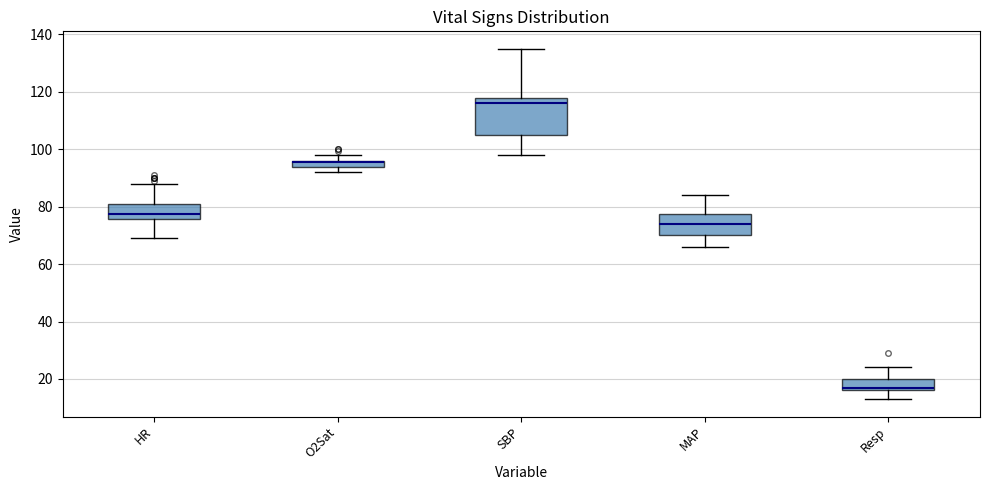

Comparing the boxes themselves (not the whiskers), which one is the tallest?

SBP